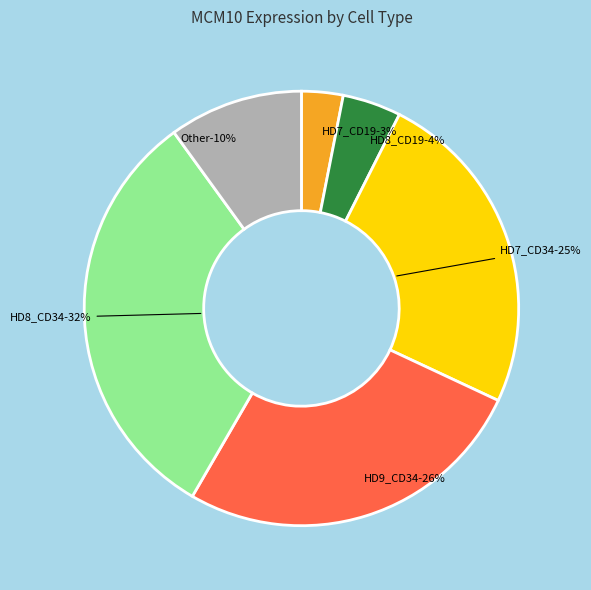

Does HD8_CD34 represent more than half of the total?

No